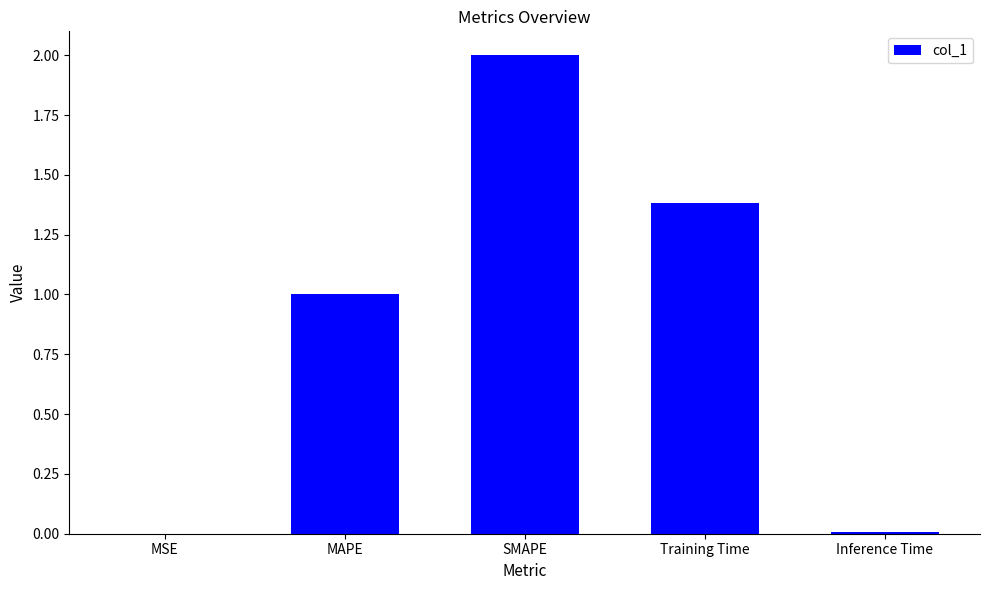

What is the approximate value at SMAPE?

2.0